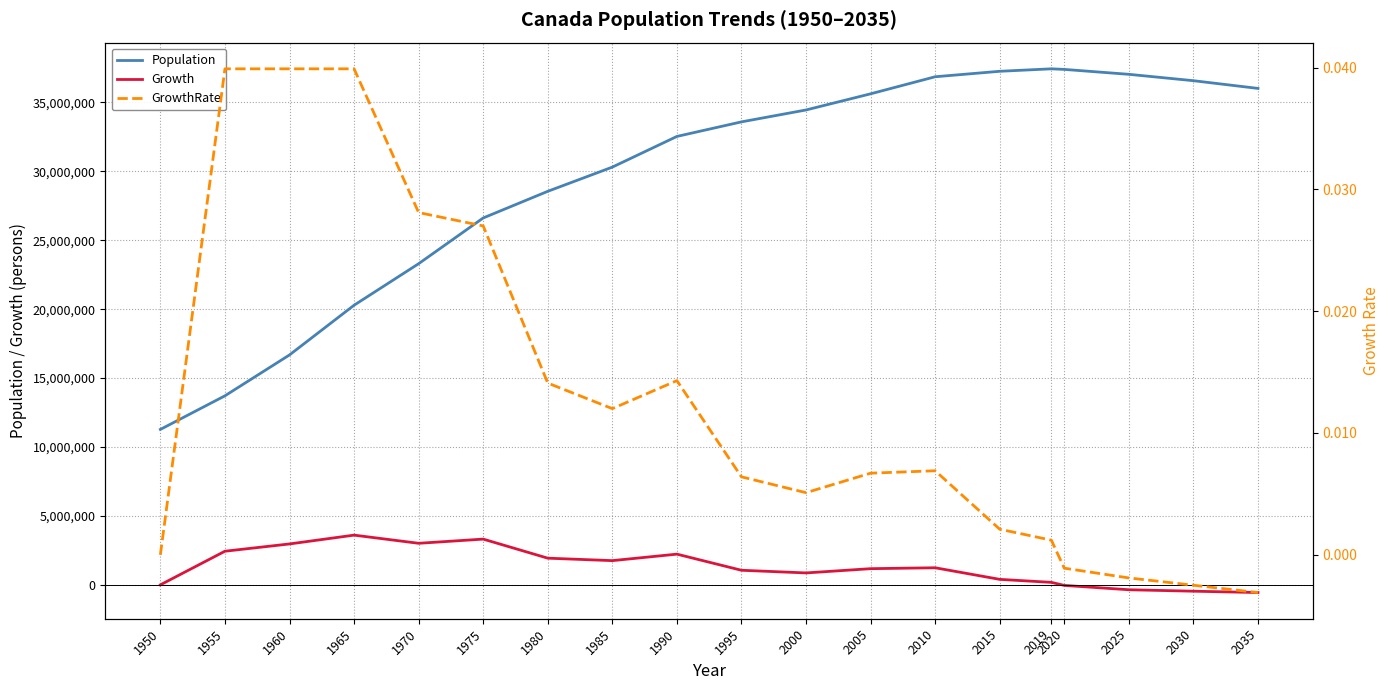

What is the maximum value shown in the chart?

37435191.0